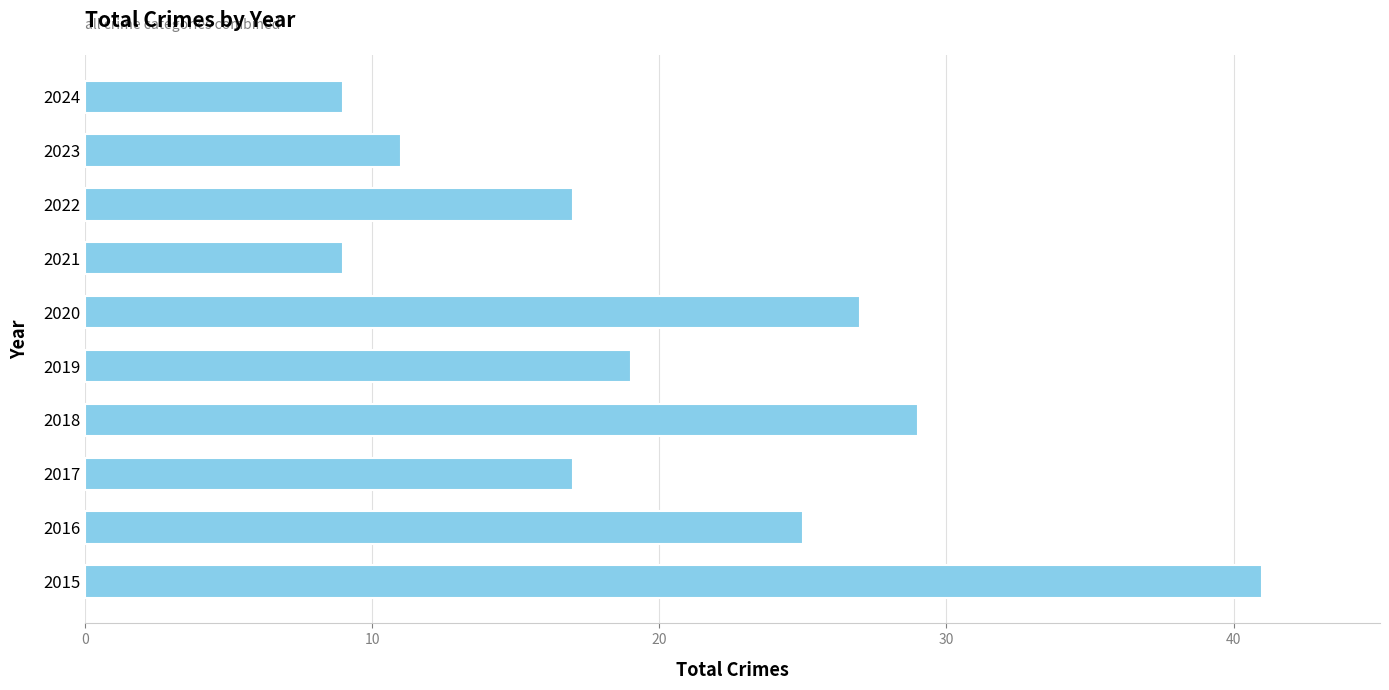

What is the difference between the second highest and minimum values?

20